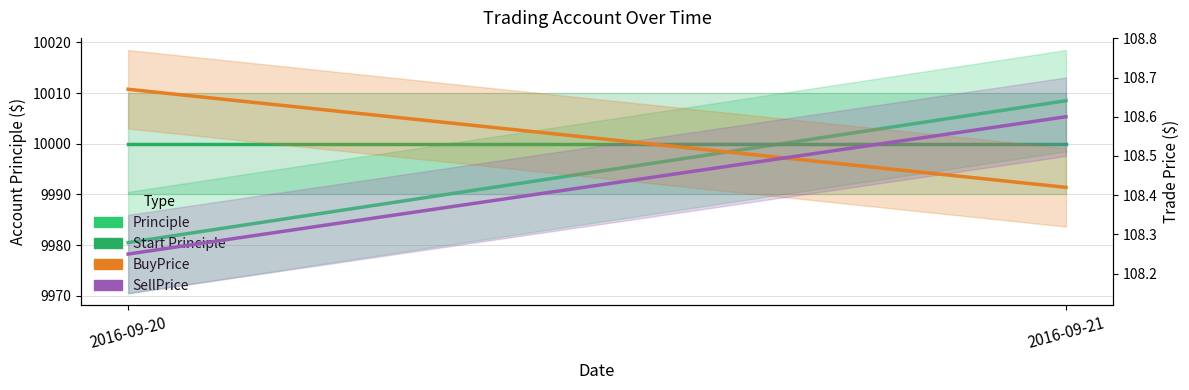

Between 2016-09-20 and 2016-09-21, which series saw the biggest shift?

Principle